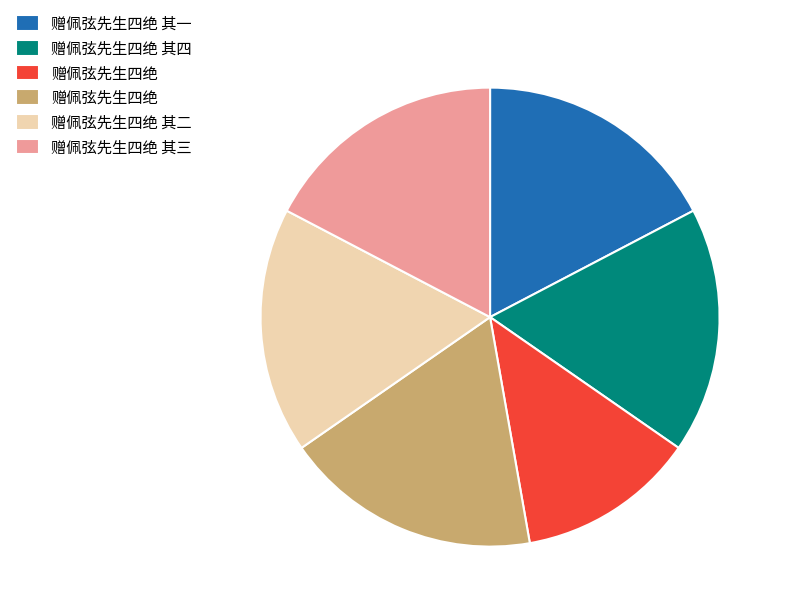

Does any single category account for the majority?

No